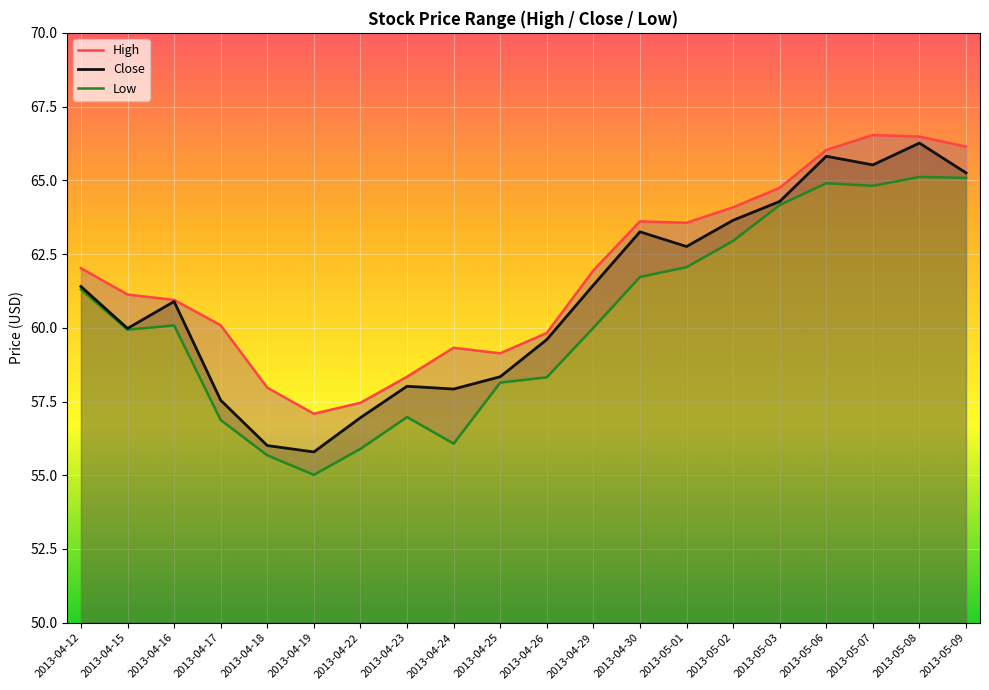

What are all the series names shown in the legend?

High, Close, Low